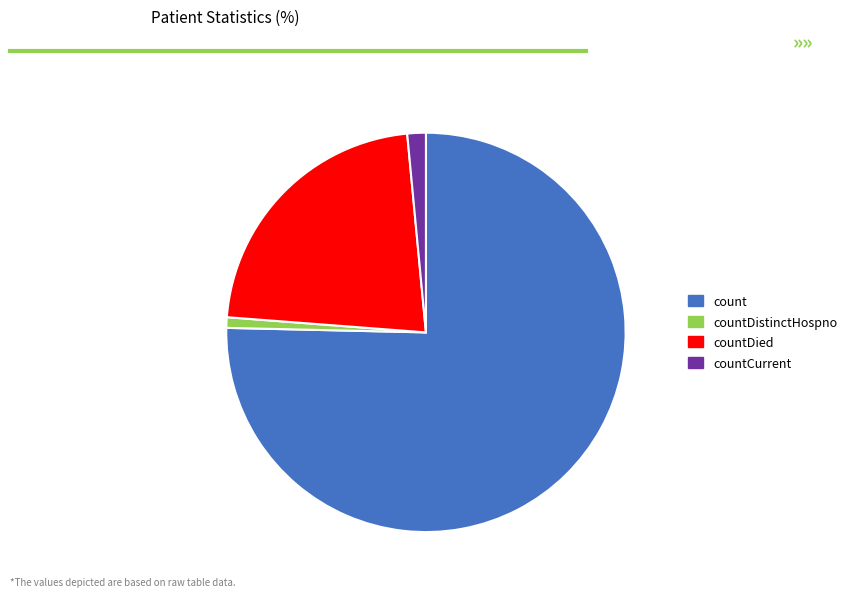

Rank the categories by value from lowest to highest.

countDistinctHospno, countCurrent, countDied, count